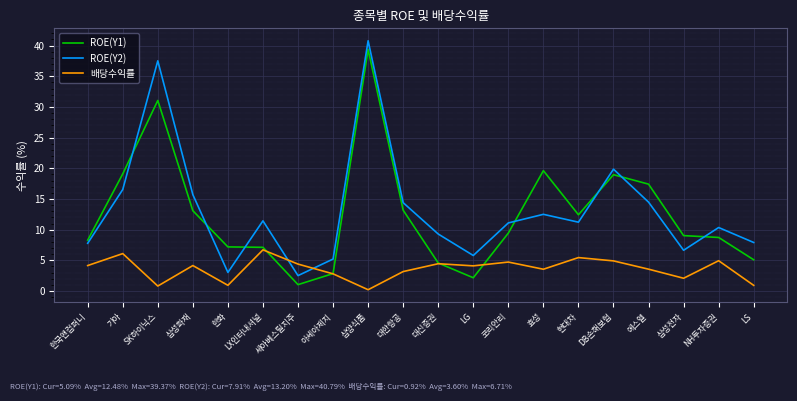

Is it true that 배당수익률 equals 4.7 at 코리안리?

True